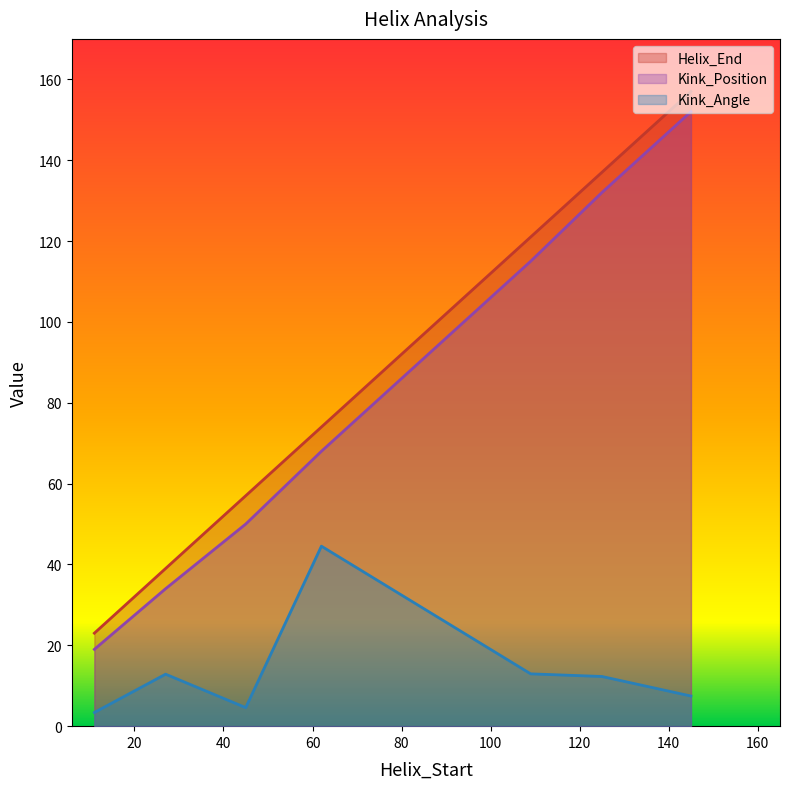

At which category is the sum across all series the highest?

145